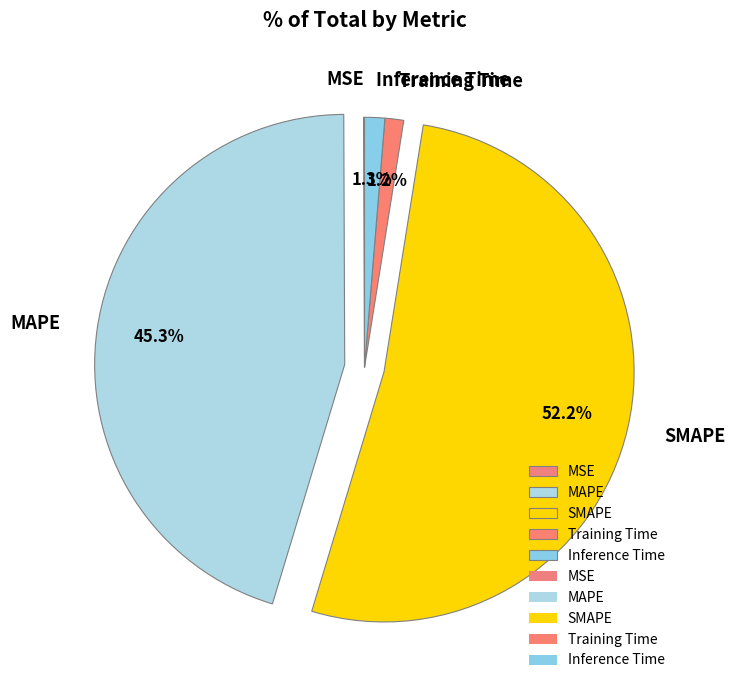

Is there any slice that represents more than half of the pie?

Yes